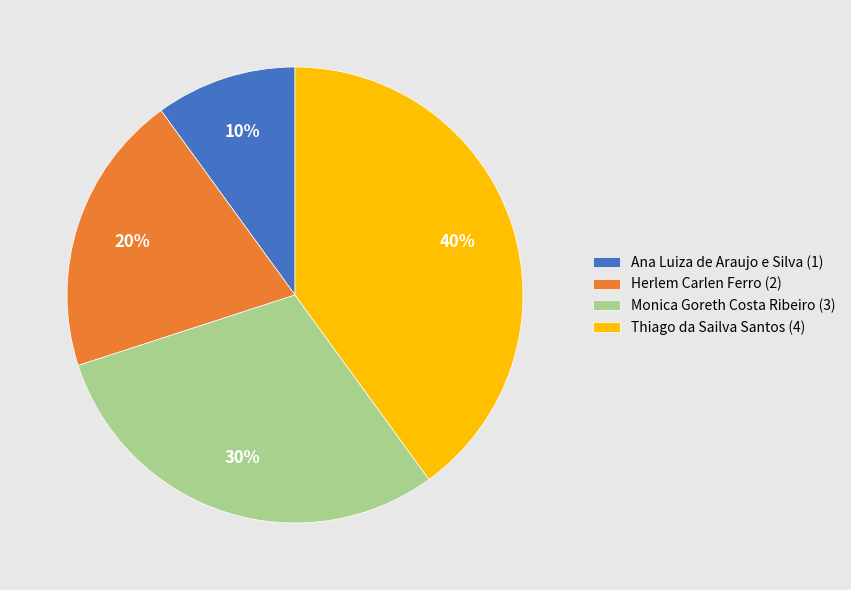

Approximately how many times larger is the value at Thiago da Sailva Santos (4) compared to Ana Luiza de Araujo e Silva (1)?

4.0